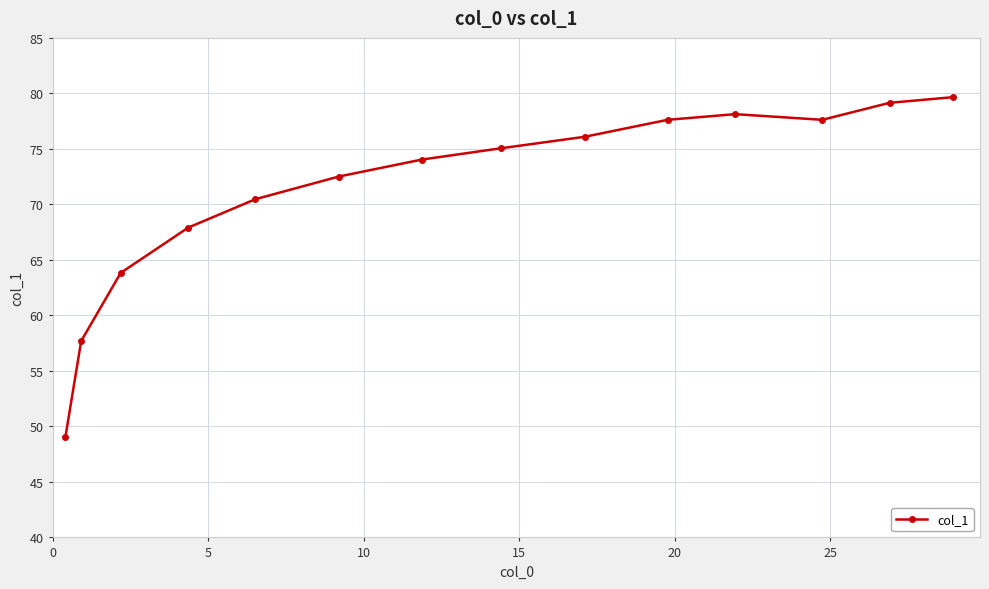

Reading left to right, transcribe all the data shown in this chart.

49.0	57.7	63.8	67.9	70.5	72.5	74.0	75.1	76.1	77.6	78.1	77.6	79.2	79.7